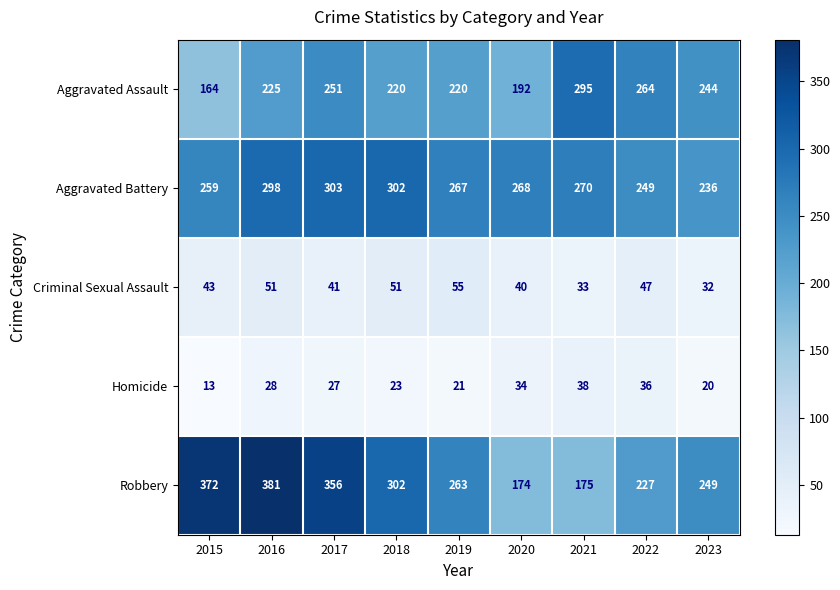

Which series changed the most between 2016 and 2017?

Aggravated Assault